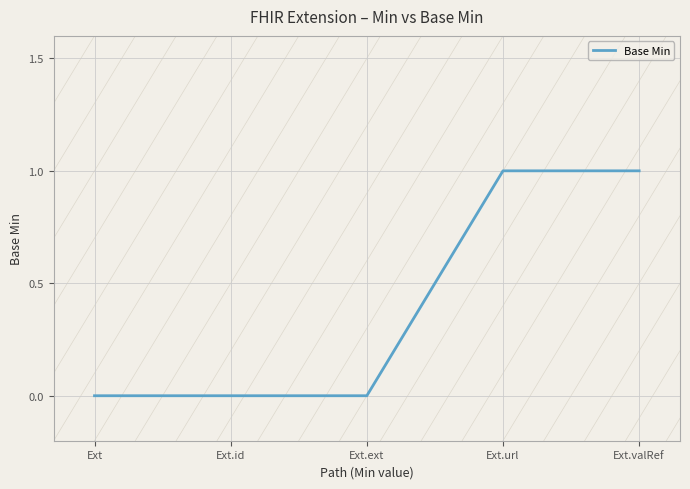

The value at Ext.valRef is 1. True or false?

True